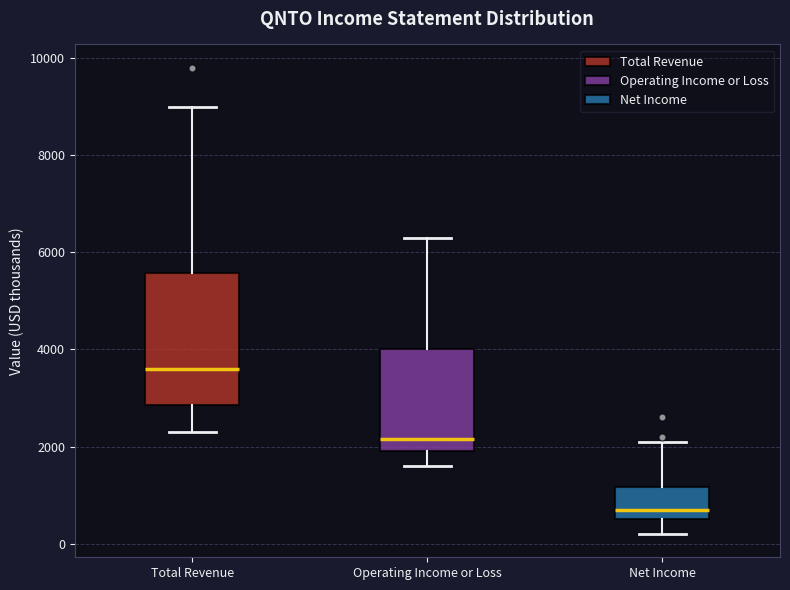

Reading left to right, transcribe this box plot: for each box, give where its median line is, the range the box spans, and where its two whiskers end, as read against the y-axis. The values are not printed on the chart, so give them approximately, as read against the axis.

Total Revenue: median 3600, box 2800 to 5600, whiskers 2400 to 9000
Operating Income or Loss: median 2200, box 2000 to 4000, whiskers 1600 to 6400
Net Income: median 800, box 600 to 1200, whiskers 200 to 2200